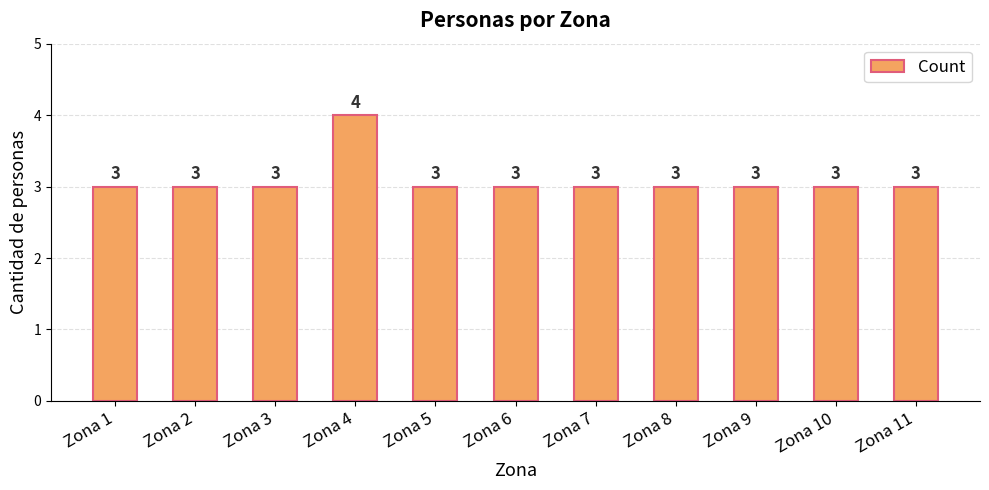

Count the values in the range 3 to 4.

11